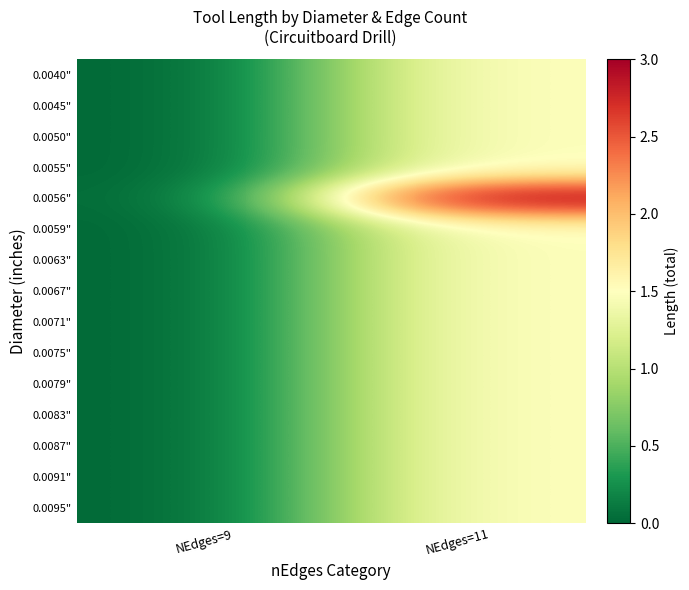

Reading right to left, what are all the values shown in this chart?

0.0040": NEdges=11=1.5	NEdges=9=0.0
0.0045": NEdges=11=1.5	NEdges=9=0.0
0.0050": NEdges=11=1.5	NEdges=9=0.0
0.0055": NEdges=11=1.5	NEdges=9=0.0
0.0056": NEdges=11=3.0	NEdges=9=0.0
0.0059": NEdges=11=1.5	NEdges=9=0.0
0.0063": NEdges=11=1.5	NEdges=9=0.0
0.0067": NEdges=11=1.5	NEdges=9=0.0
0.0071": NEdges=11=1.5	NEdges=9=0.0
0.0075": NEdges=11=1.5	NEdges=9=0.0
0.0079": NEdges=11=1.5	NEdges=9=0.0
0.0083": NEdges=11=1.5	NEdges=9=0.0
0.0087": NEdges=11=1.5	NEdges=9=0.0
0.0091": NEdges=11=1.5	NEdges=9=0.0
0.0095": NEdges=11=1.5	NEdges=9=0.0